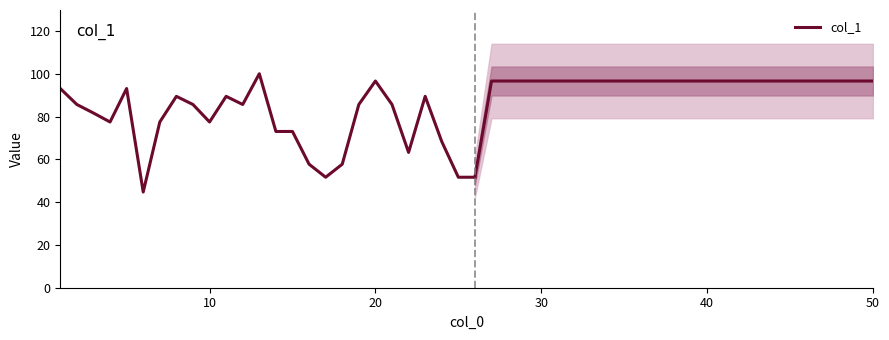

What is the value of the 14th point from the left?

73.0